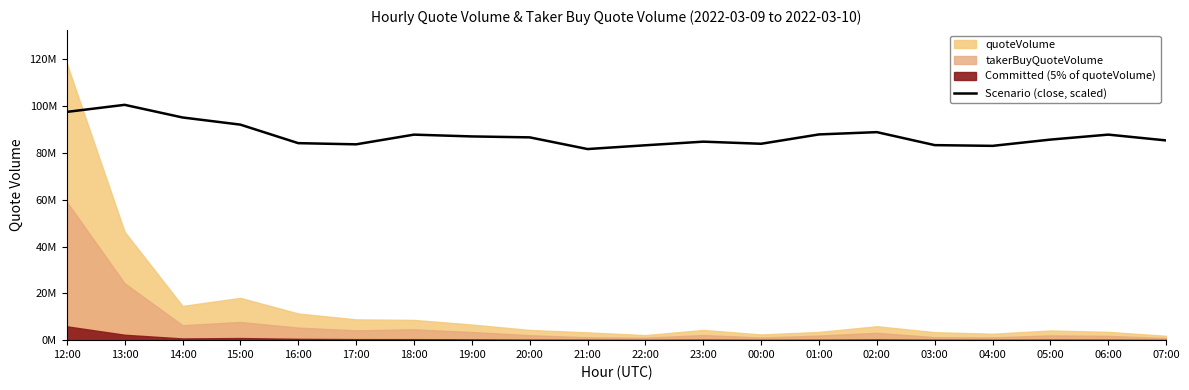

Reading right to left, what are all the values shown in this chart?

85302855.4	87783184.2	85660841.0	82982341.5	83295578.9	88844355.8	87866288.0	83877305.6	84778662.2	83231652.9	81620717.7	86613338.4	87009679.6	87776791.6	83634386.7	84139402.2	92047048.4	95109103.9	100504458.3	97487151.1